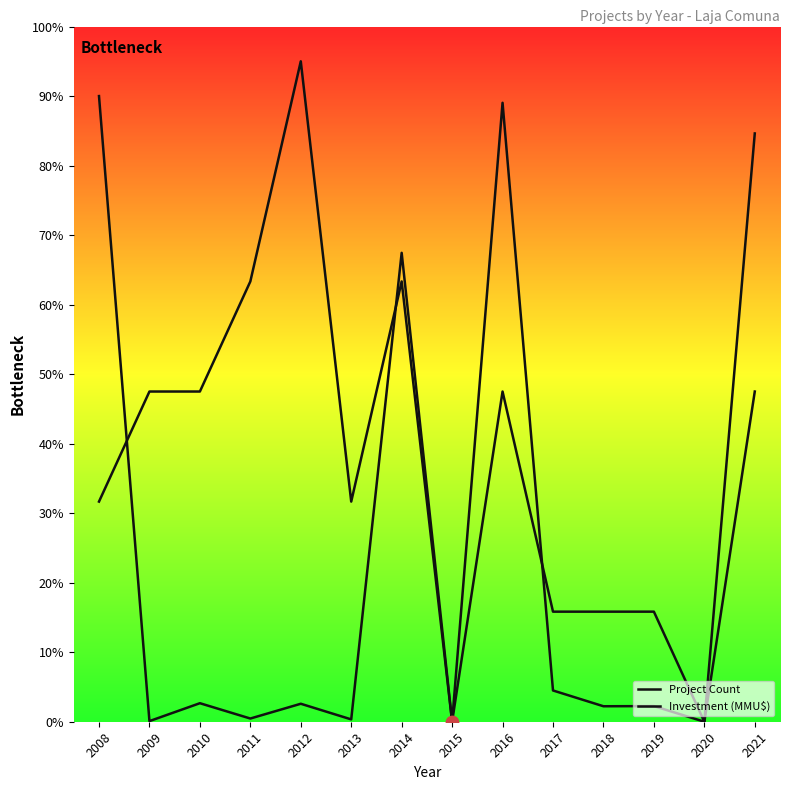

What is the total value across all series at 2016?

136.5